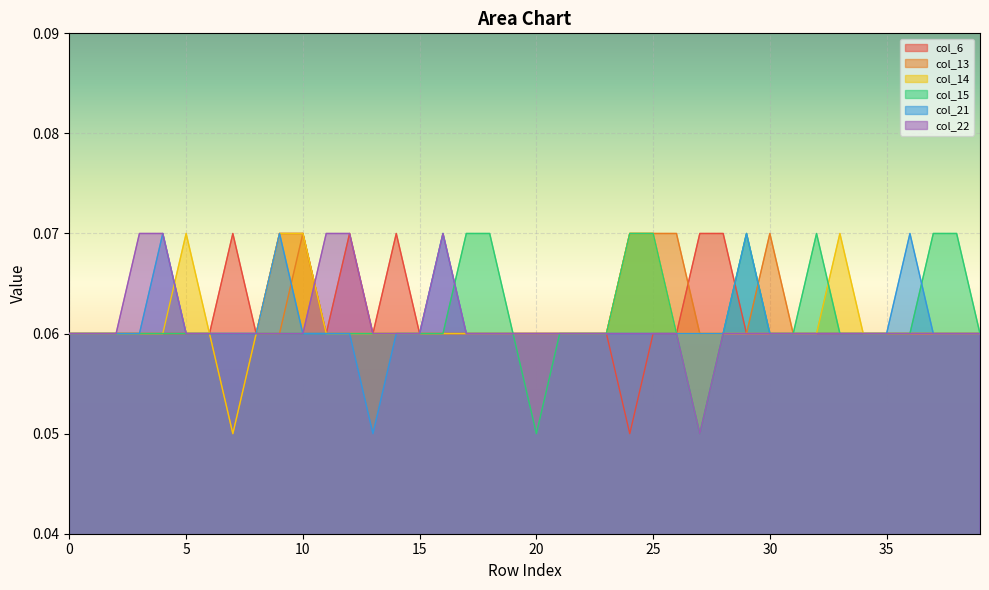

What is the average value of the col_6 series?

0.1